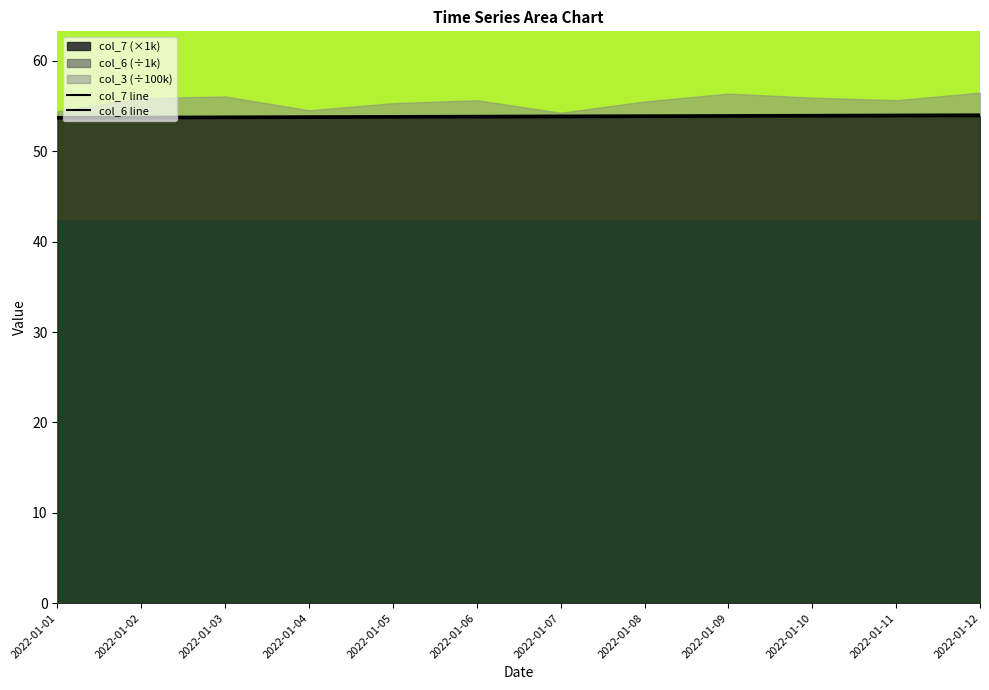

At which category does the chart reach its minimum across all series?

2022-01-01